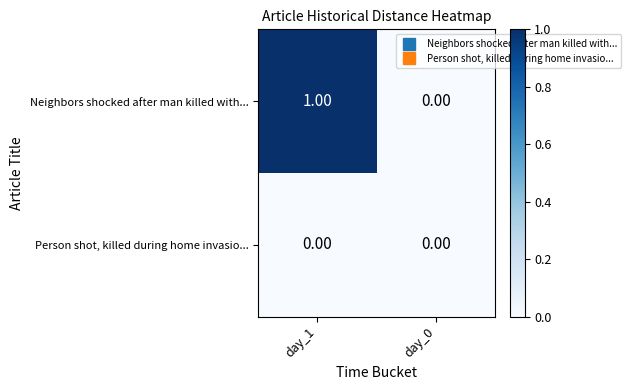

Is the value of Neighbors shocked after man killed with... at day_1 greater than the value of Person shot, killed during home invasio... at day_1?

Yes